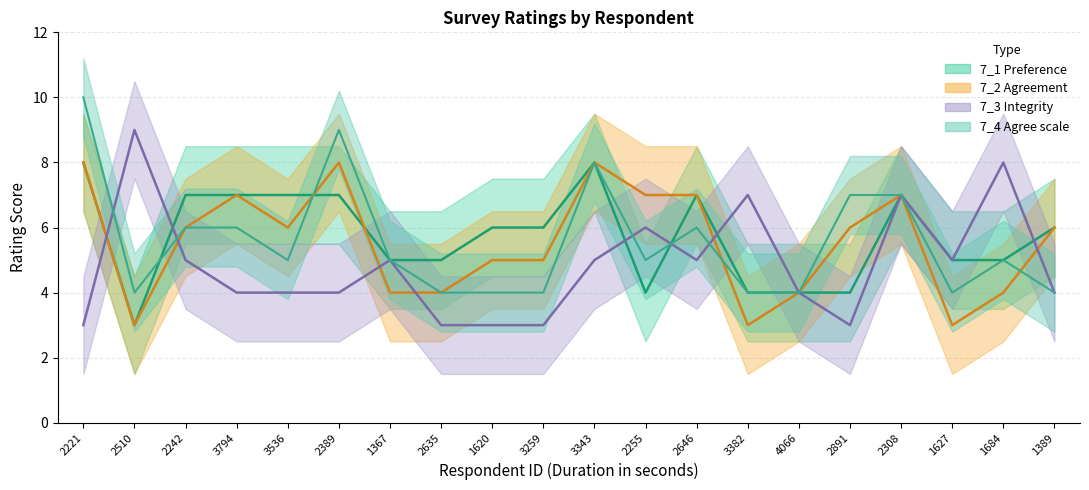

Reading left to right, list all the values displayed in this chart.

7_1: 8	3	7	7	7	7	5	5	6	6	8	4	7	4	4	4	7	5	5	6
7_2: 8	3	6	7	6	8	4	4	5	5	8	7	7	3	4	6	7	3	4	6
7_3: 3	9	5	4	4	4	5	3	3	3	5	6	5	7	4	3	7	5	8	4
7_4: 10	4	6	6	5	9	5	4	4	4	8	5	6	4	4	7	7	4	5	4